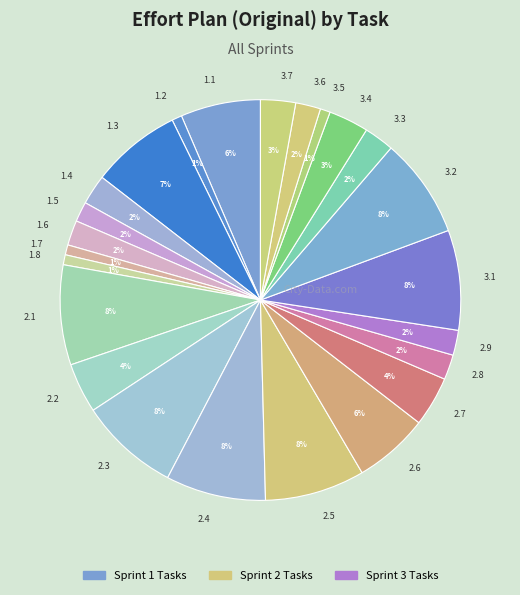

What percentage is the 1.5 slice, to the nearest percent?

2%